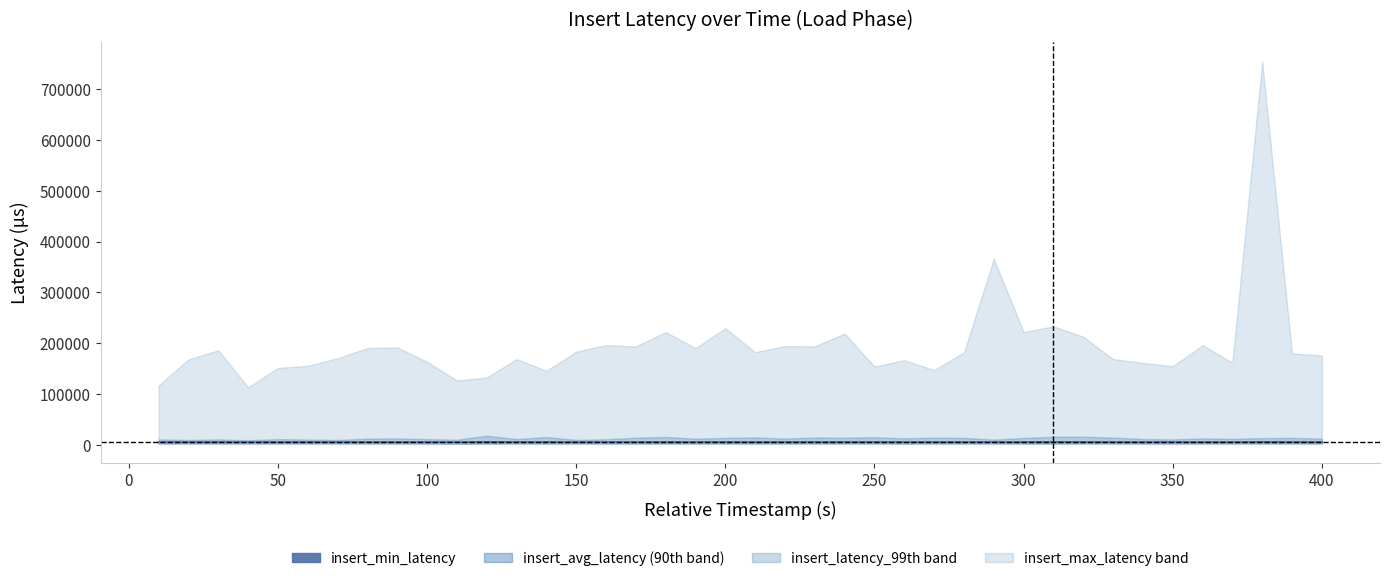

Is it true that insert_min_latency equals 1622.2 at 38?

False